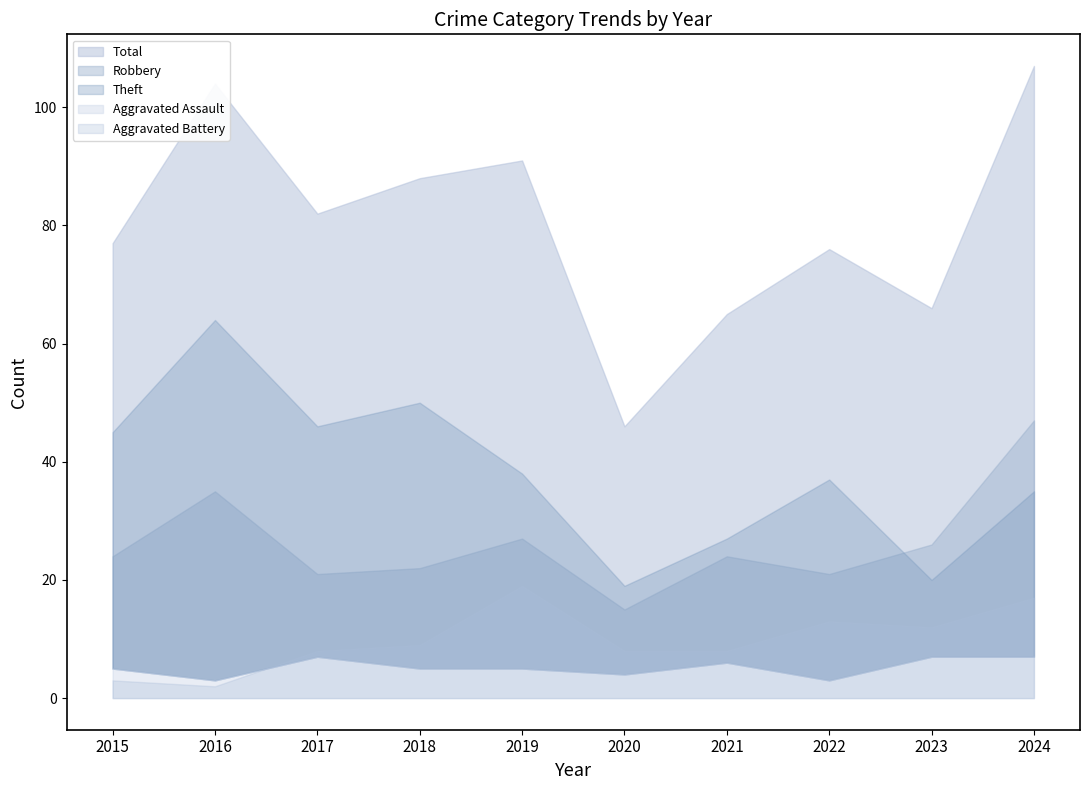

Reading right to left, what are all the values shown in this chart?

Aggravated Assault: 2024=7	2023=7	2022=3	2021=6	2020=4	2019=5	2018=5	2017=7	2016=3	2015=5
Aggravated Battery: 2024=17	2023=12	2022=13	2021=8	2020=8	2019=19	2018=9	2017=8	2016=2	2015=3
Robbery: 2024=47	2023=26	2022=21	2021=24	2020=15	2019=27	2018=22	2017=21	2016=35	2015=24
Theft: 2024=35	2023=20	2022=37	2021=27	2020=19	2019=38	2018=50	2017=46	2016=64	2015=45
Total: 2024=107	2023=66	2022=76	2021=65	2020=46	2019=91	2018=88	2017=82	2016=104	2015=77